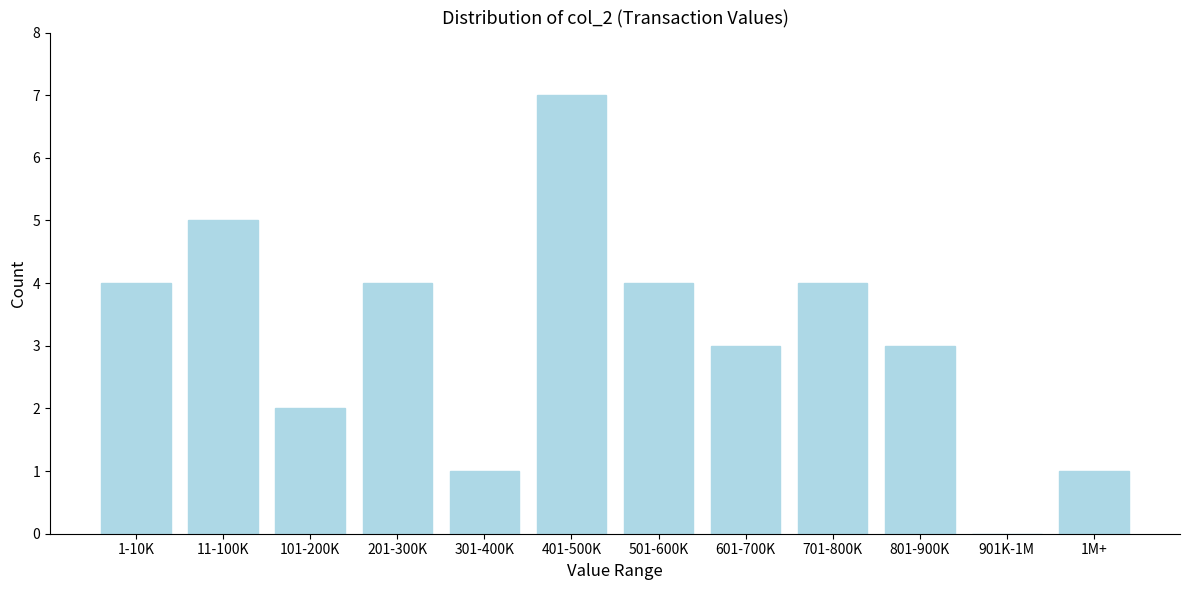

Reading right to left, list all the values displayed in this chart.

1M+=1	901K-1M=0	801-900K=3	701-800K=4	601-700K=3	501-600K=4	401-500K=7	301-400K=1	201-300K=4	101-200K=2	11-100K=5	1-10K=4